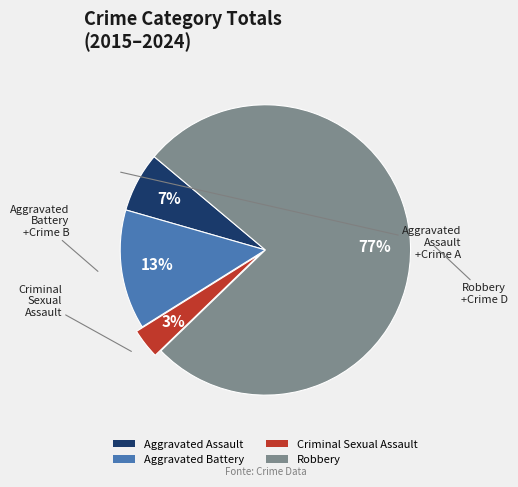

What is the largest slice in the pie chart?

Robbery